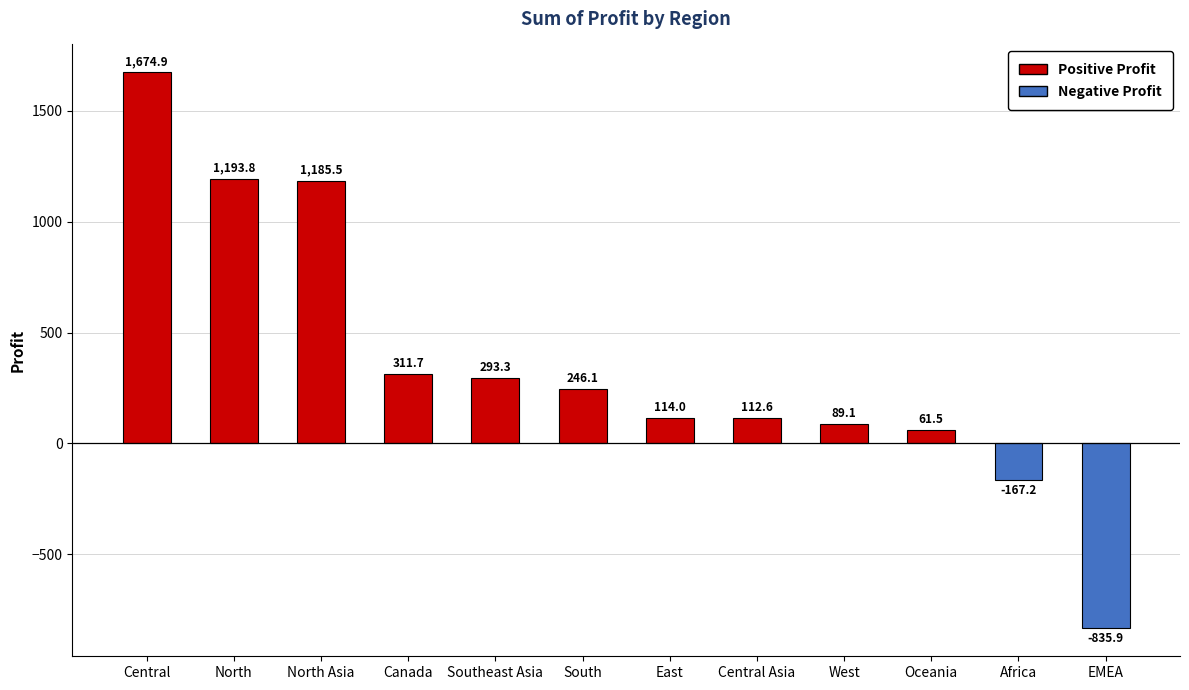

What is the difference between the second highest and second lowest values?

1361.0